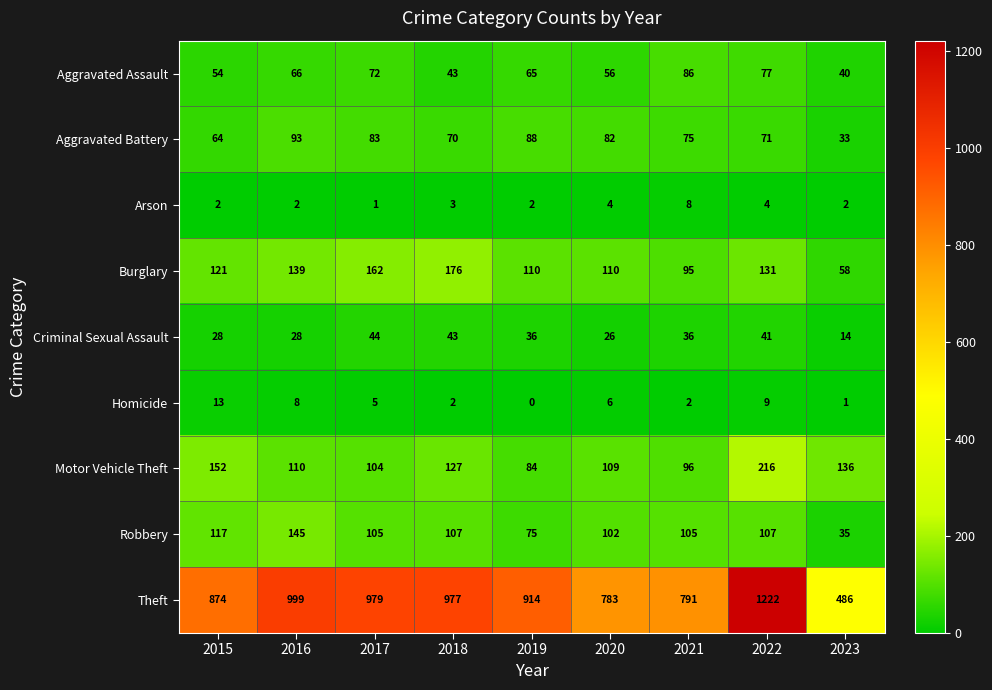

What is the sum of the Arson values at 2017 and 2016?

3